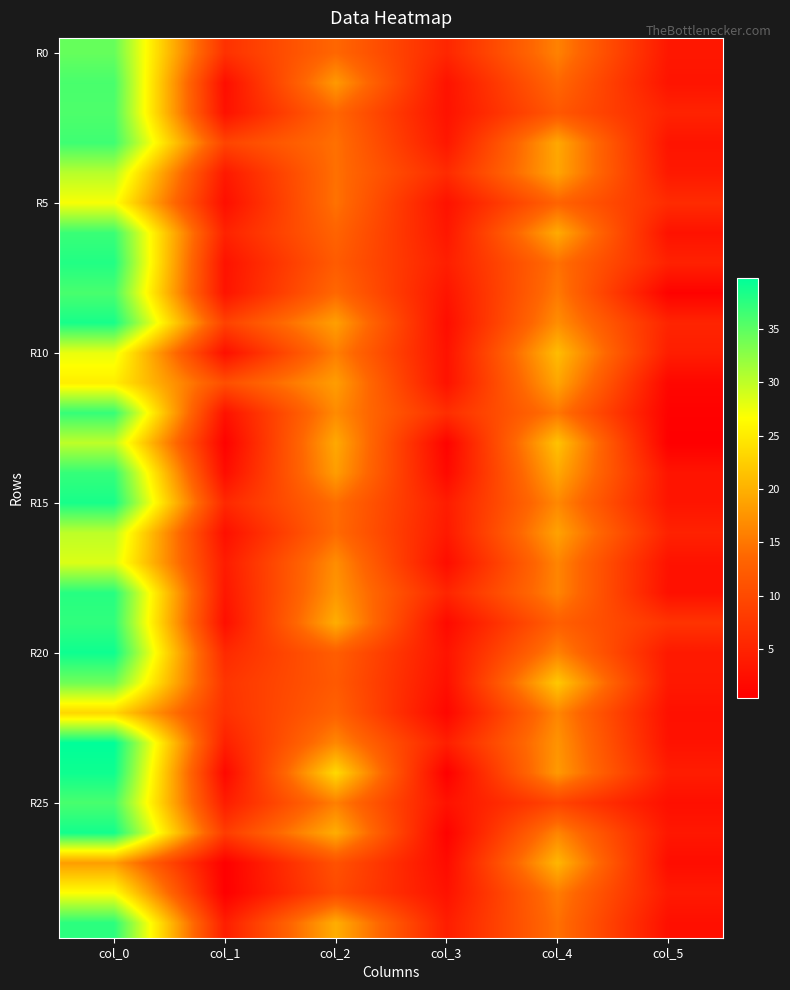

Between col_0 and col_2, which series saw the biggest shift?

R20